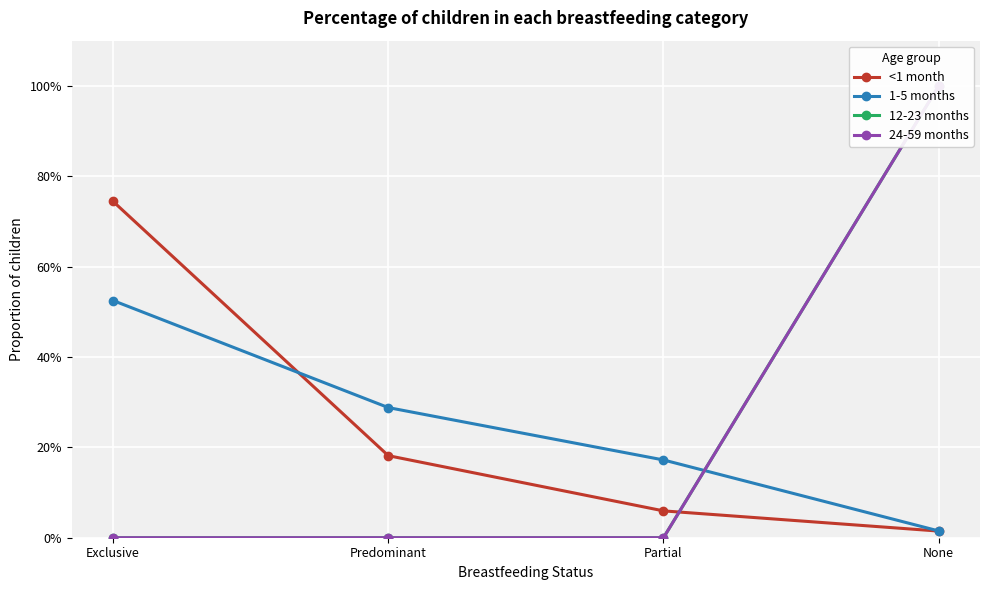

Rank the series at None from lowest to highest value.

<1 month, 1-5 months, 12-23 months, 24-59 months